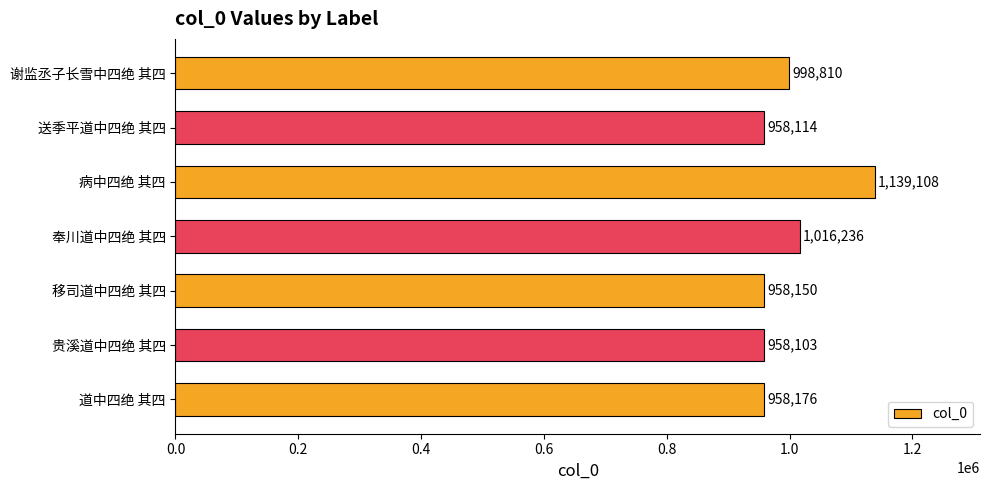

What is the change in value from 奉川道中四绝 其四 to 谢监丞子长雪中四绝 其四?

-17426